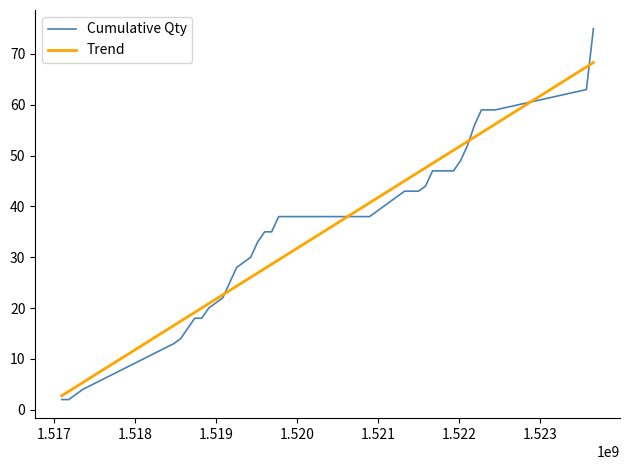

Reading left to right, extract all data points from this chart.

Cumulative Qty: 2.0	2.0	3.0	4.0	13.0	14.0	16.0	18.0	18.0	20.0	21.0	22.0	25.0	28.0	29.0	30.0	33.0	35.0	35.0	38.0	38.0	39.0	40.0	41.0	42.0	43.0	43.0	43.0	44.0	47.0	47.0	47.0	49.0	52.0	56.0	59.0	59.0	59.0	63.0	75.0
Trend: 2.8	3.6	4.5	5.3	16.6	17.4	18.3	19.1	20.0	20.9	21.7	22.6	23.5	24.3	25.2	26.0	26.9	27.8	28.6	29.5	40.7	41.6	42.4	43.3	44.2	45.0	45.9	46.7	47.6	48.5	50.2	51.1	51.9	52.8	53.6	54.5	55.4	56.2	67.4	68.3